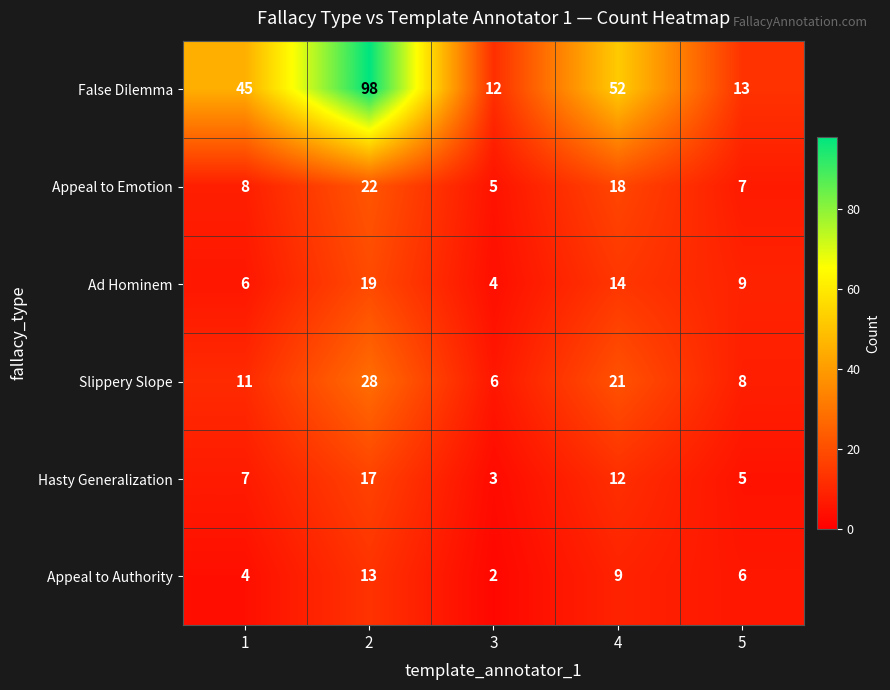

Count the number of categories in the chart.

5